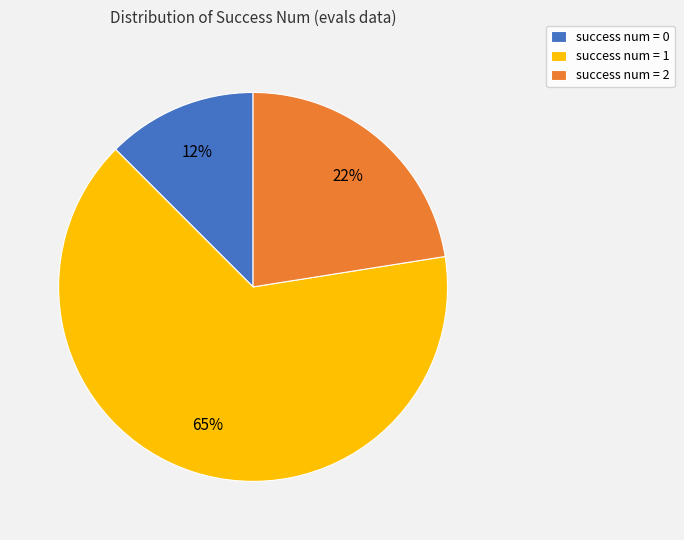

Rank the categories by value from lowest to highest.

success num = 0, success num = 2, success num = 1